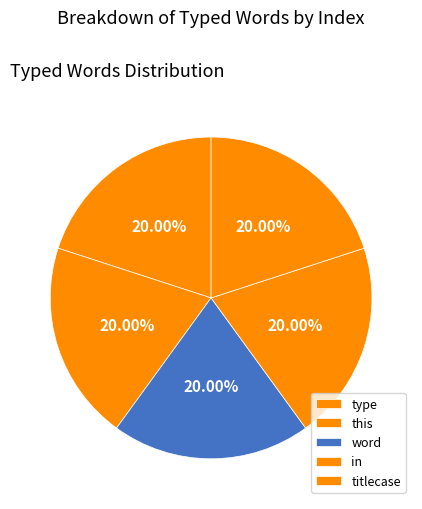

Count the number of slices in the pie.

5